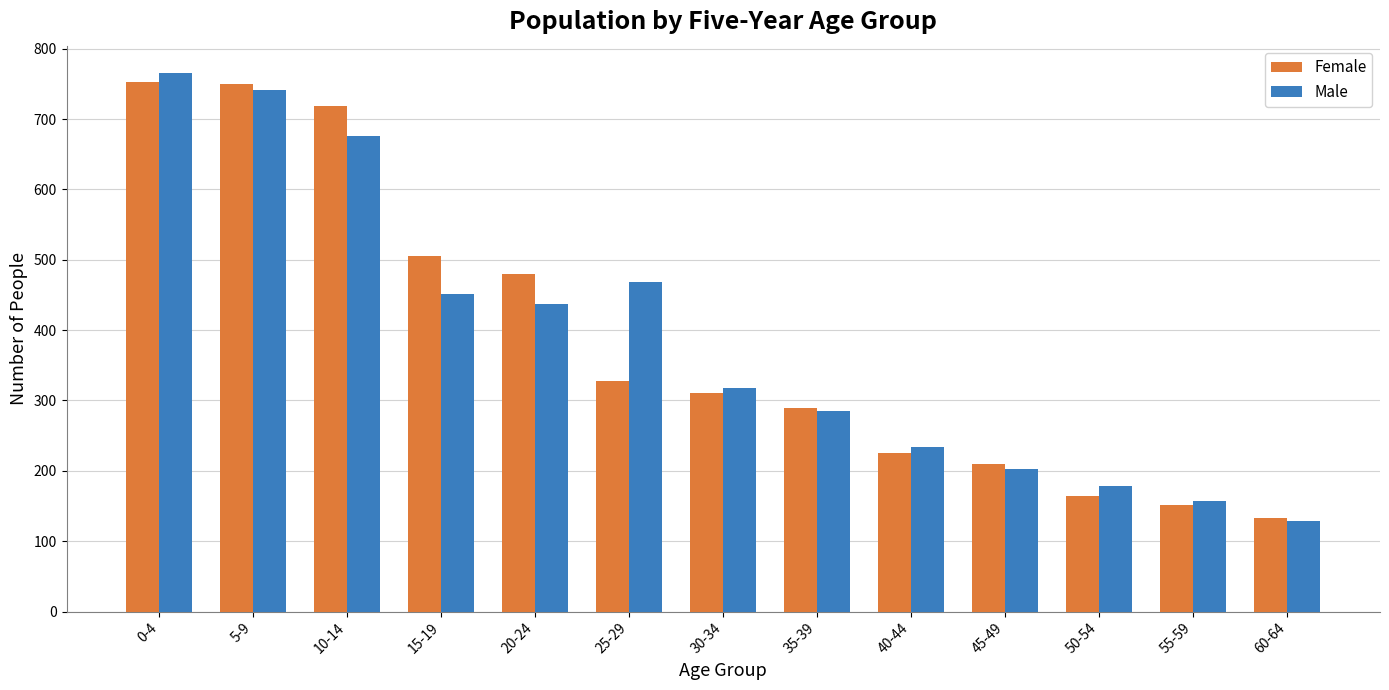

At which category is the sum across all series the highest?

0-4